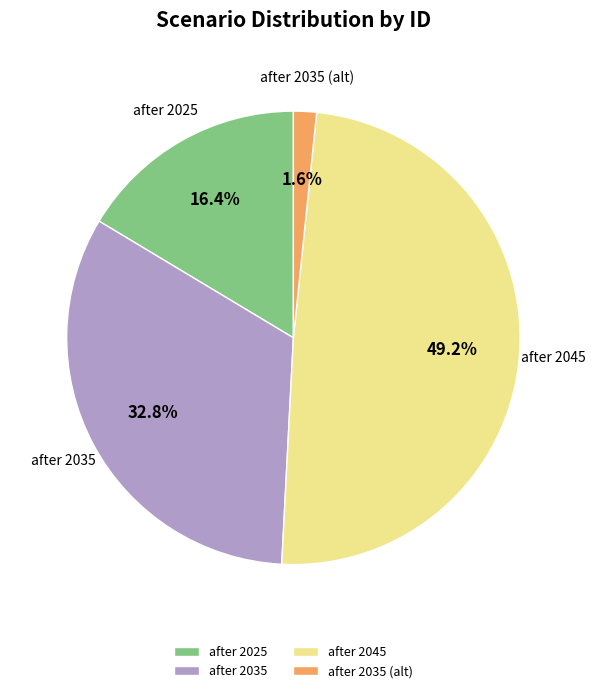

Which has a higher value, after 2025 or after 2045?

after 2045